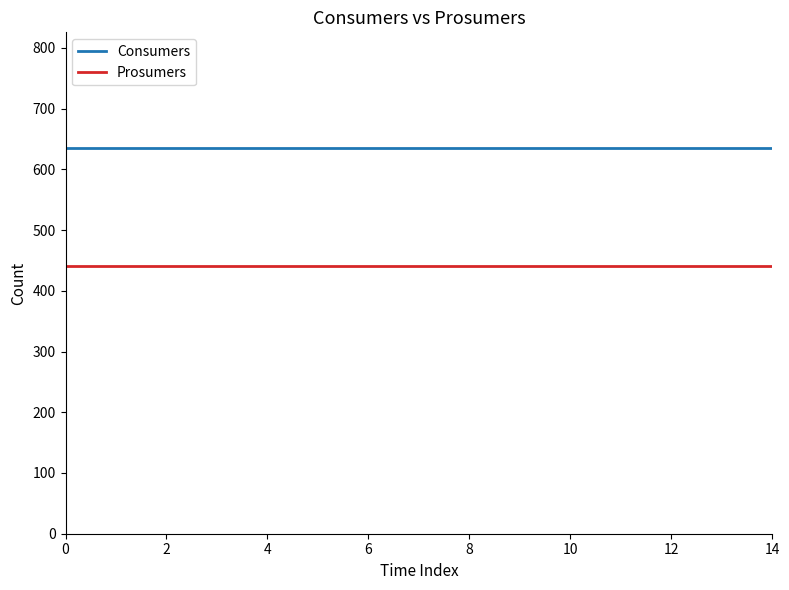

True or false: Prosumers and Consumers cross at least once.

False